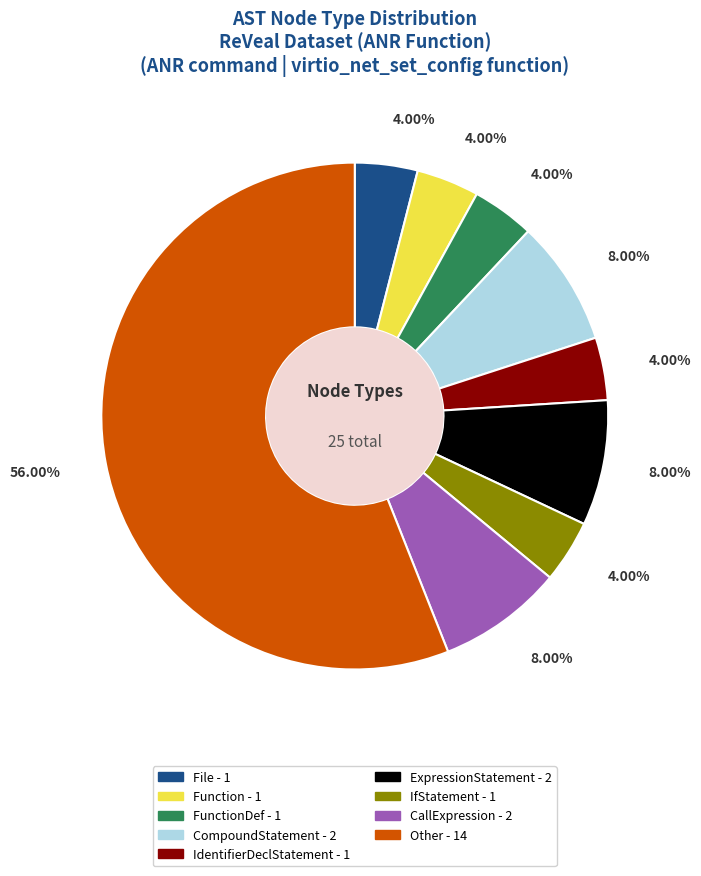

Is there a majority slice in this chart?

Yes